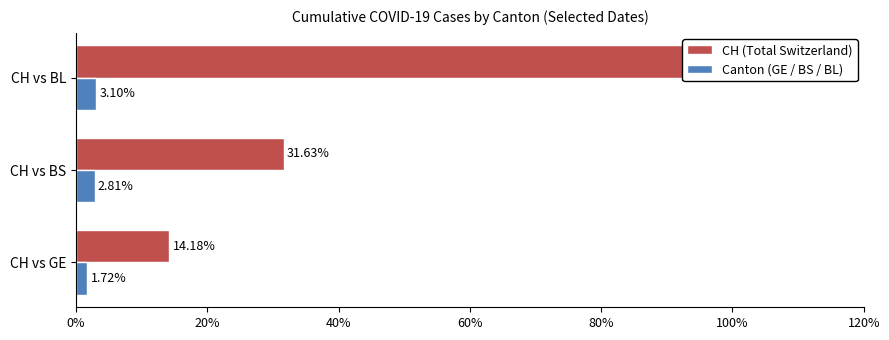

What is the average value of the CH (Total Switzerland) series?

48.6